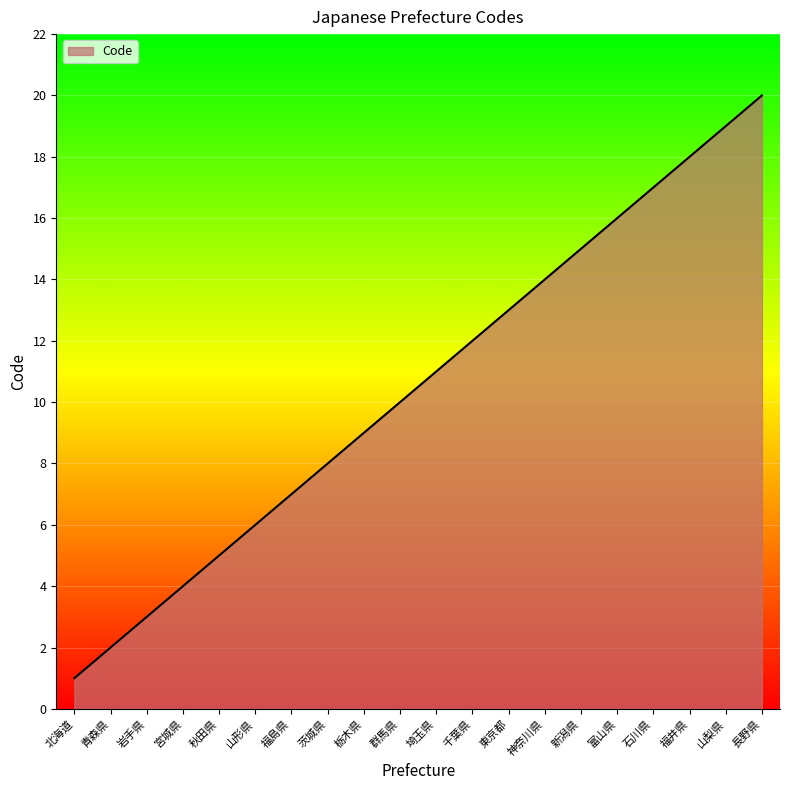

Rank the categories by value from lowest to highest.

北海道, 青森県, 岩手県, 宮城県, 秋田県, 山形県, 福島県, 茨城県, 栃木県, 群馬県, 埼玉県, 千葉県, 東京都, 神奈川県, 新潟県, 富山県, 石川県, 福井県, 山梨県, 長野県